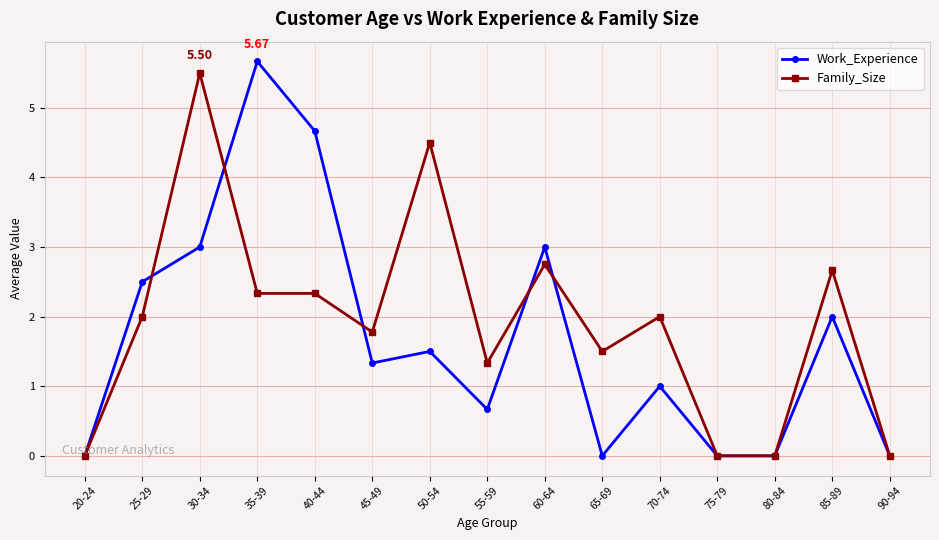

At 25-29, list the series in order from smallest to largest.

Family_Size, Work_Experience